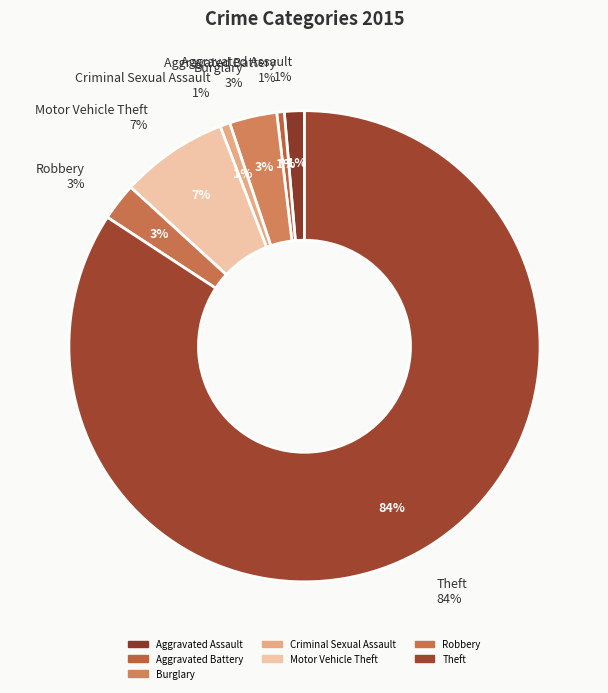

Which category accounts for the majority?

Theft